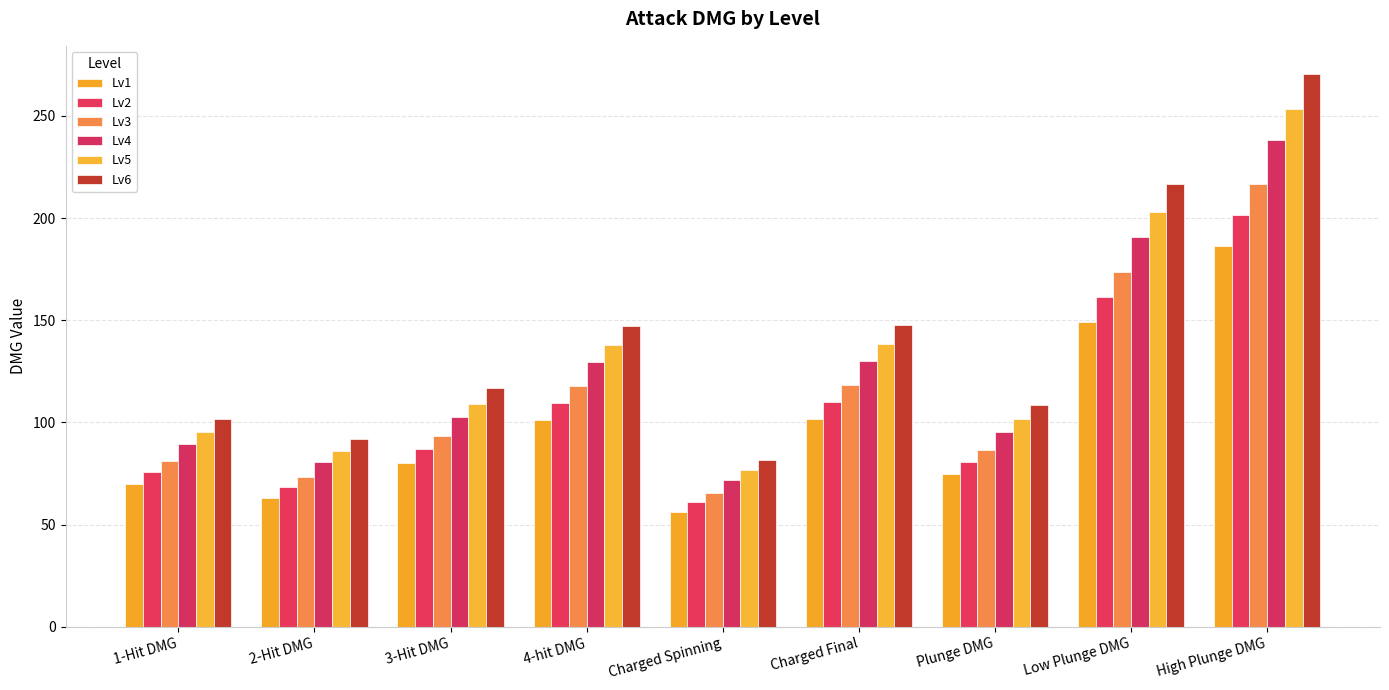

How many values in the Lv3 series exceed 93?

5